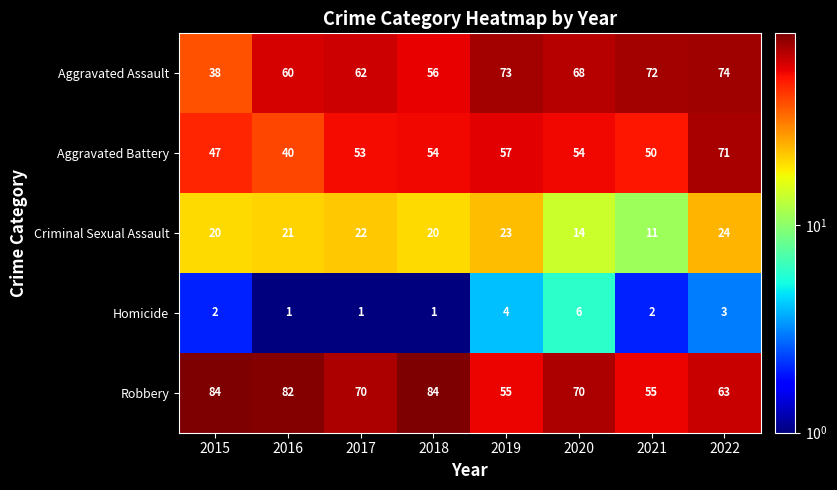

At how many categories does at least one series exceed 41?

8